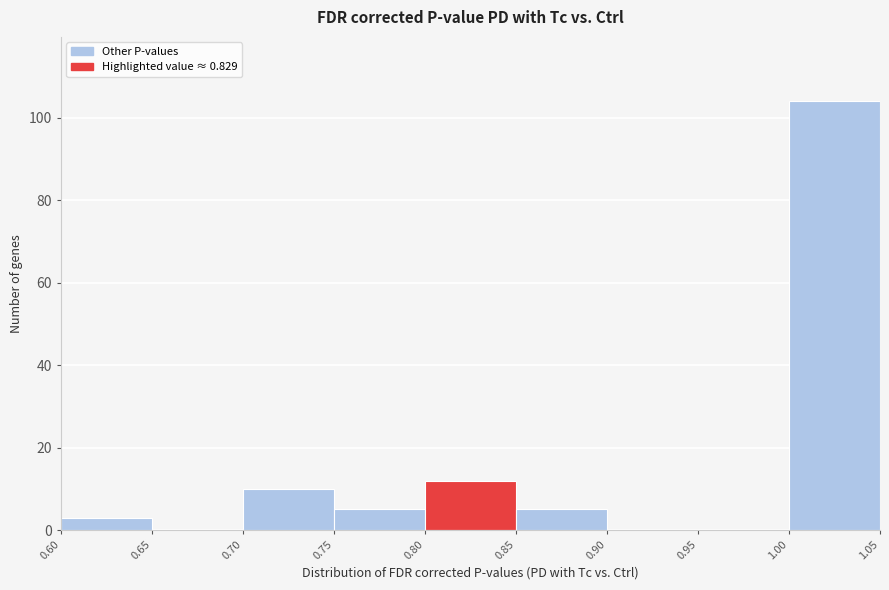

Reading left to right, transcribe this chart: for each bar, give the range it covers on the x-axis and its height. The values are not printed on the chart, so give them approximately, as read against the axis.

0.60 to 0.65: 4
0.65 to 0.70: 0
0.70 to 0.75: 10
0.75 to 0.80: 6
0.80 to 0.85: 12
0.85 to 0.90: 6
0.90 to 0.95: 0
0.95 to 1.00: 0
1.00 to 1.05: 104